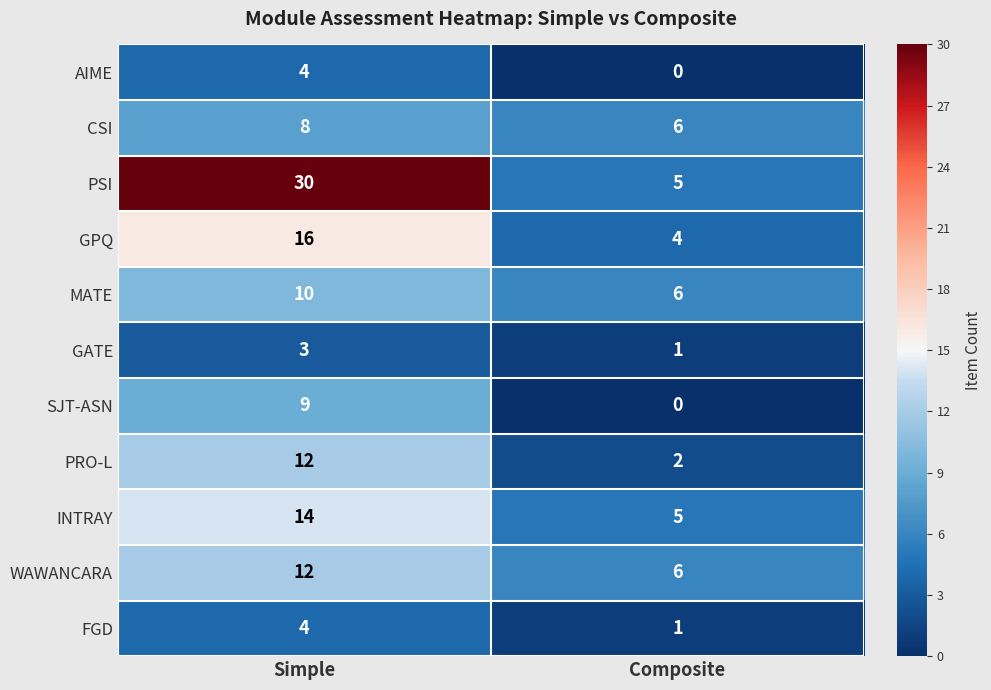

Between Simple and Composite, which series saw the biggest shift?

PSI